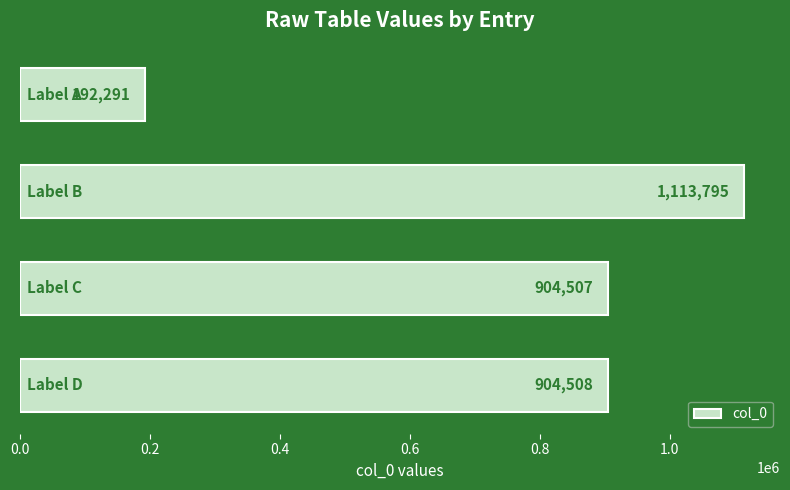

How many values are below 904508?

2